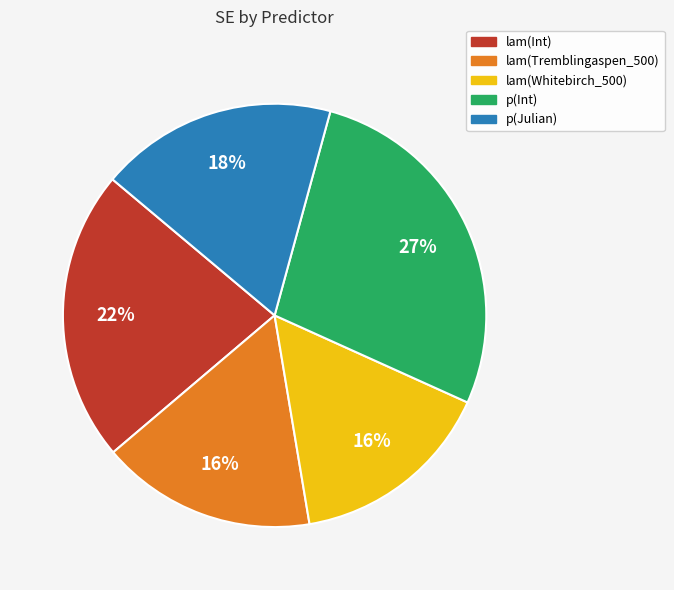

Between lam(Int) and lam(Whitebirch_500), which is larger?

lam(Int)